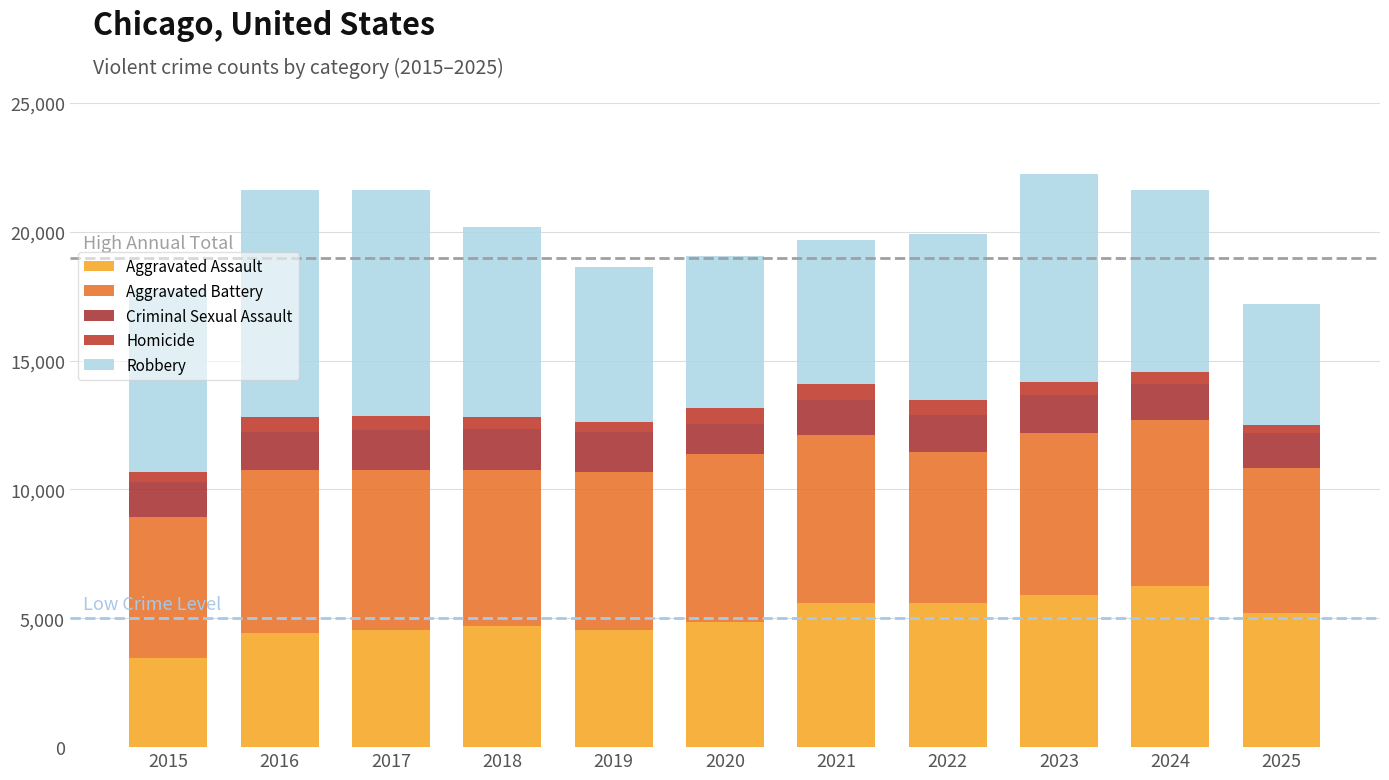

How many data points in Aggravated Assault are less than 4859?

5